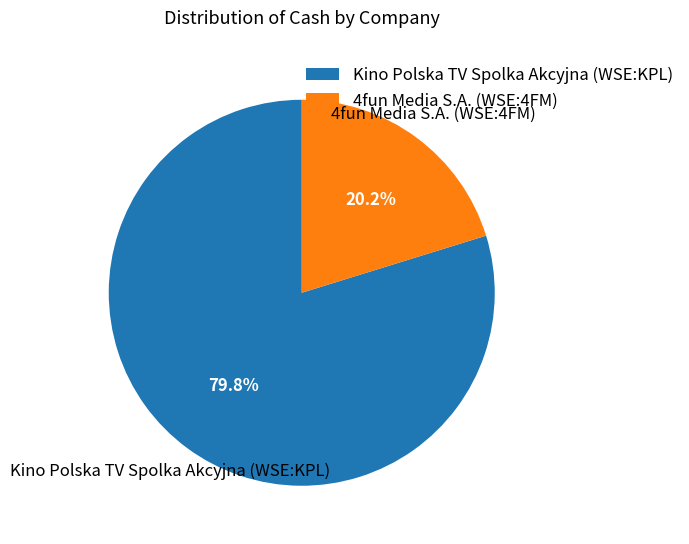

What is the smallest slice in the pie chart?

4fun Media S.A. (WSE:4FM)